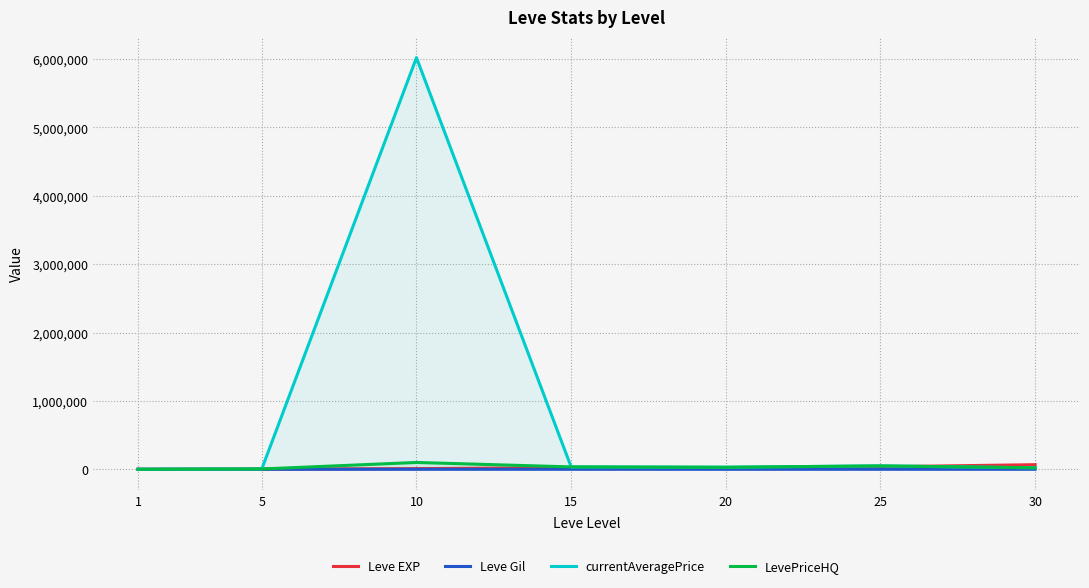

Rank the series by their maximum value, from highest to lowest.

currentAveragePrice, LevePriceHQ, Leve EXP, Leve Gil